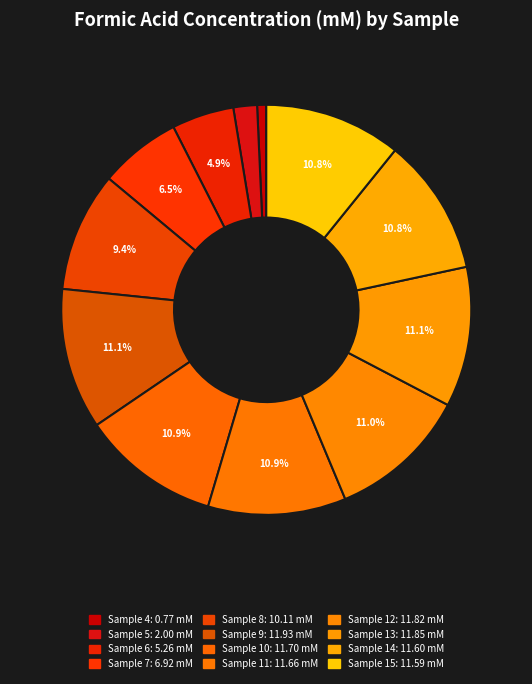

To the nearest percent, what is the difference between the largest and smallest slice percentages?

10%